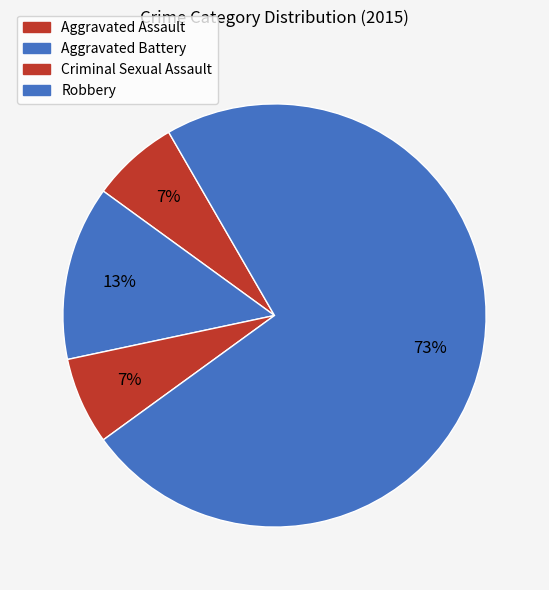

To the nearest percent, what is the difference between the Robbery and Aggravated Battery slice percentages?

60%